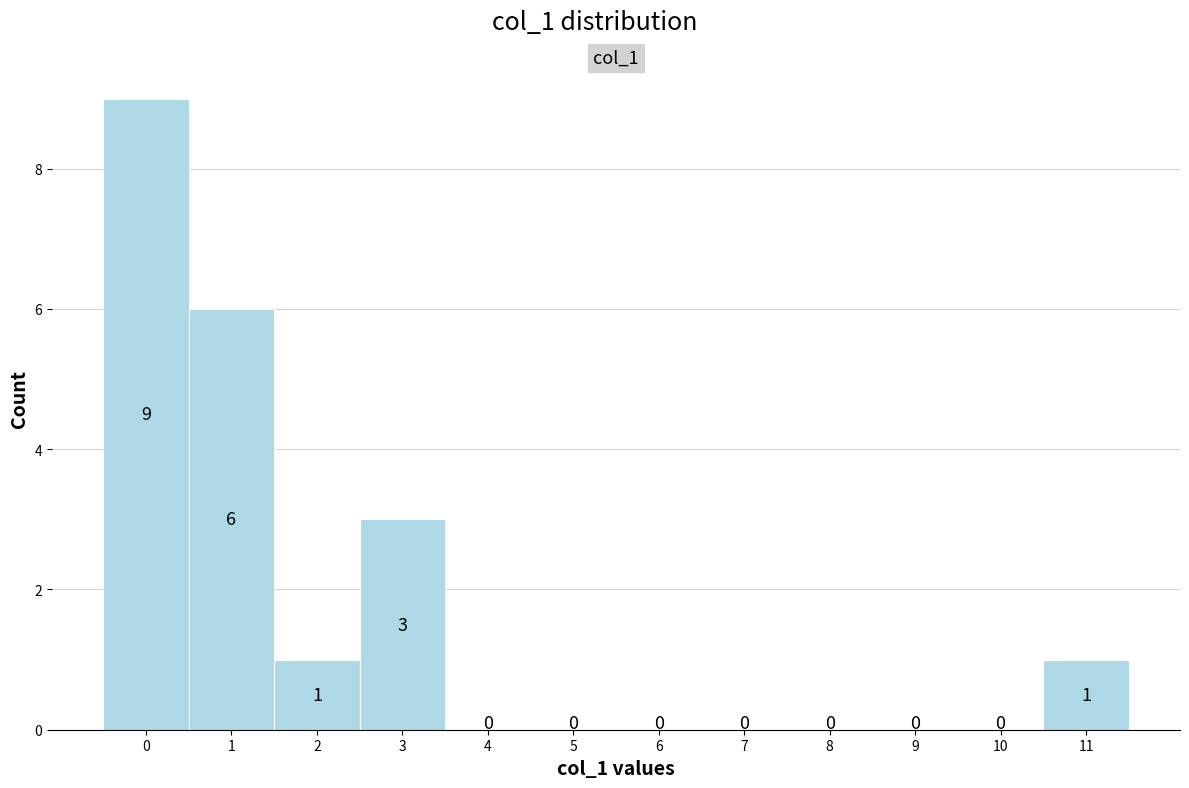

Reading left to right, transcribe this chart: for each bar, give the range it covers on the x-axis and its height.

-0.5 to 0.5: 9
0.5 to 1.5: 6
1.5 to 2.5: 1
2.5 to 3.5: 3
3.5 to 4.5: 0
4.5 to 5.5: 0
5.5 to 6.5: 0
6.5 to 7.5: 0
7.5 to 8.5: 0
8.5 to 9.5: 0
9.5 to 10.5: 0
10.5 to 11.5: 1